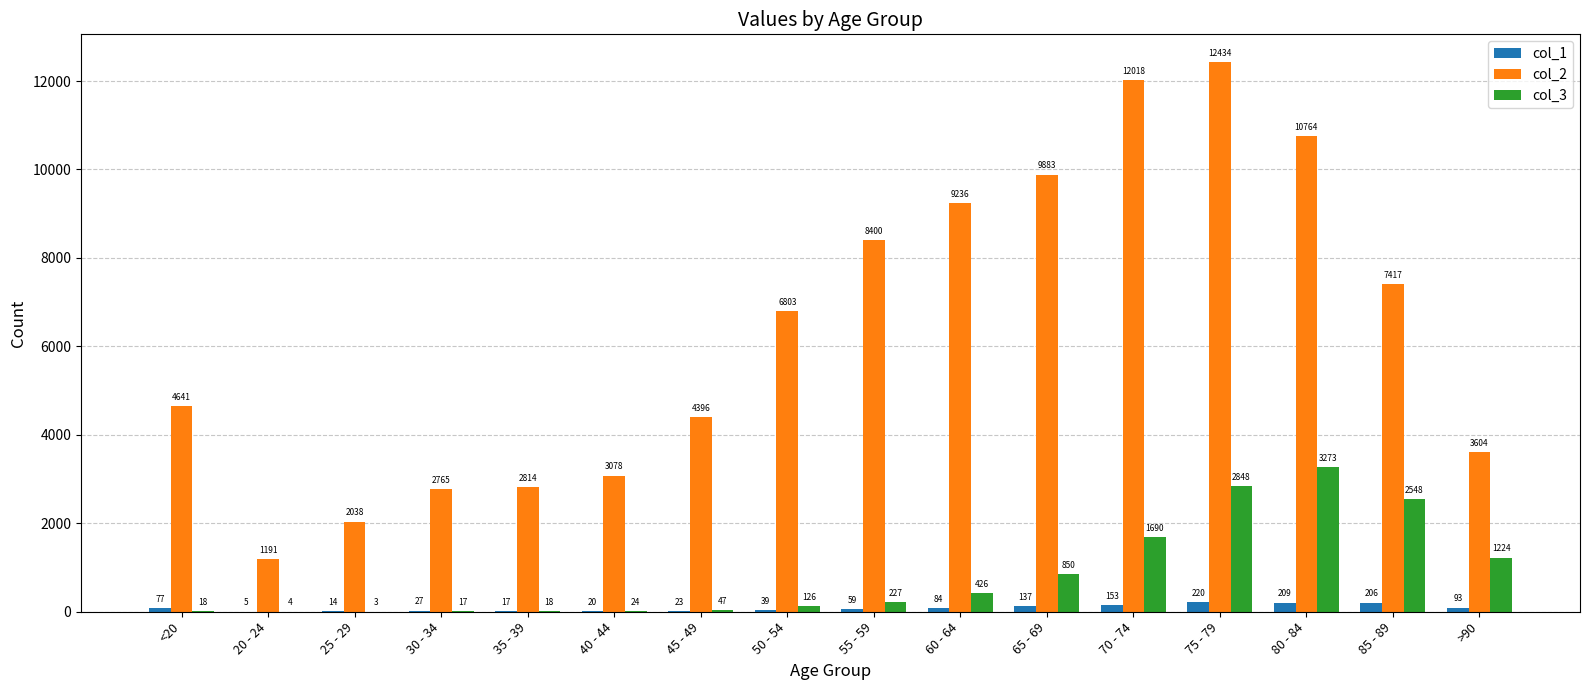

What is the total value across all series at 75 - 79?

15502